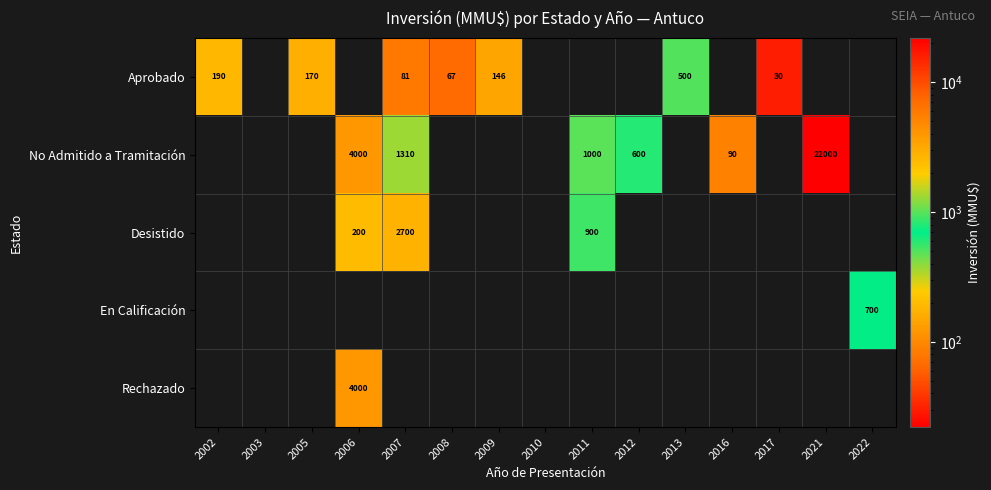

The value of Desistido at 2007 is 4191. True or false?

False